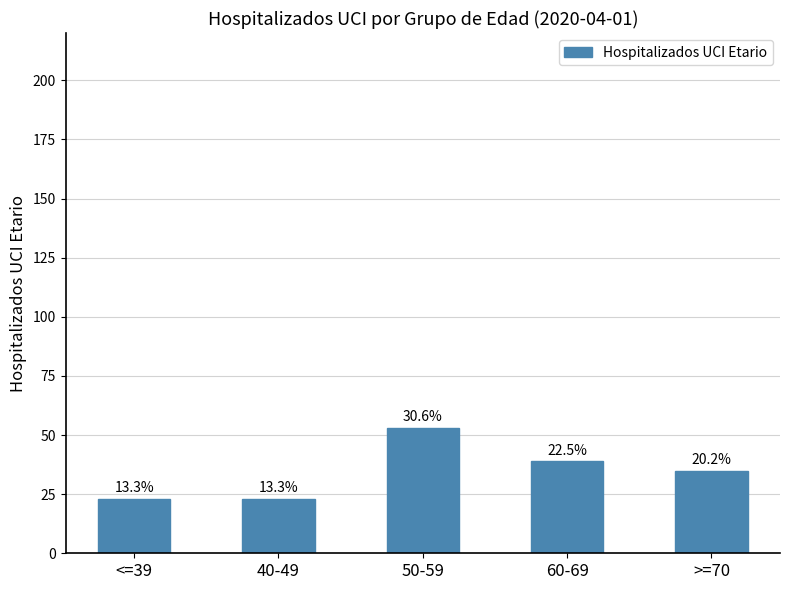

How many bars are there in total?

5